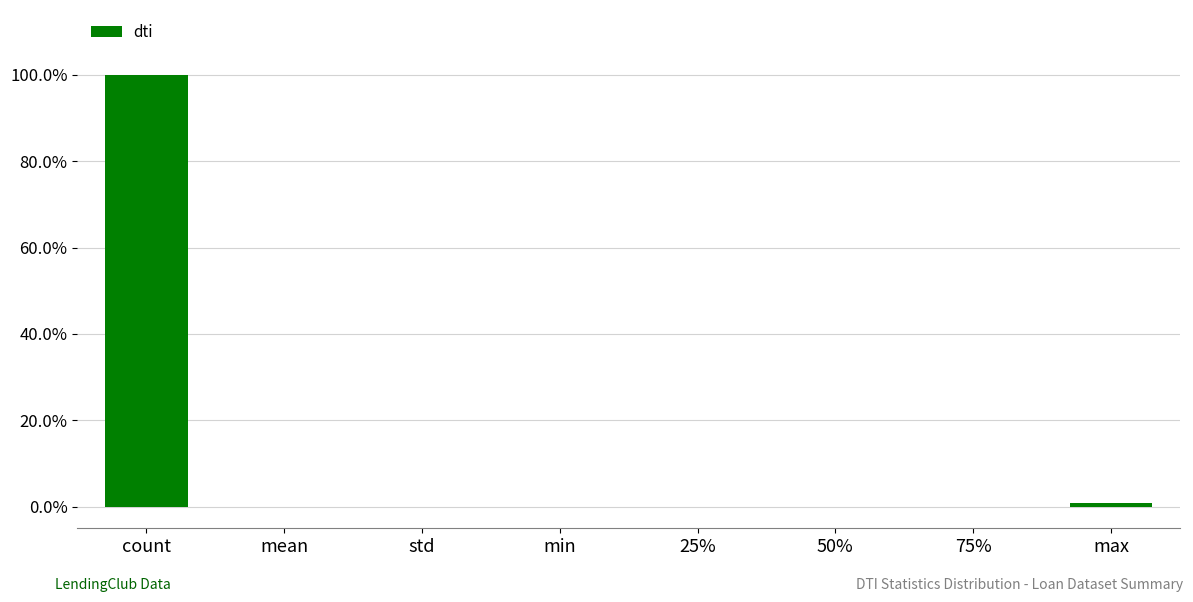

At which category does the chart reach its peak across all series?

count